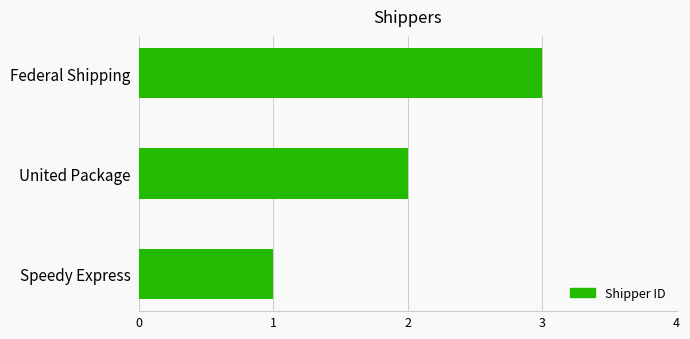

Between Speedy Express and Federal Shipping, which is larger?

Federal Shipping